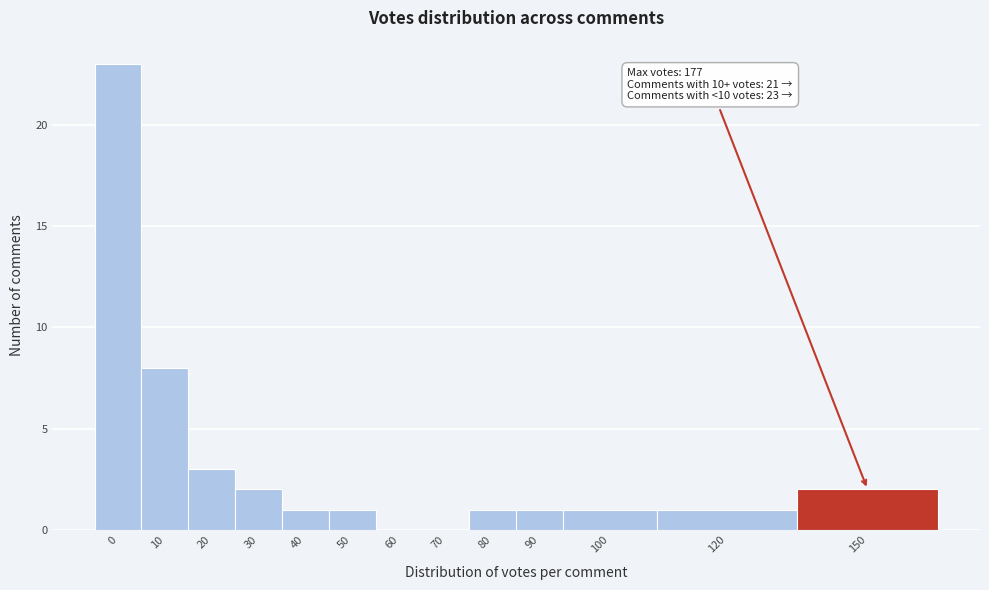

Reading left to right, what are all the values shown in this chart?

0=23	10=8	20=3	30=2	40=1	50=1	60=0	70=0	80=1	90=1	100=1	120=1	150=2